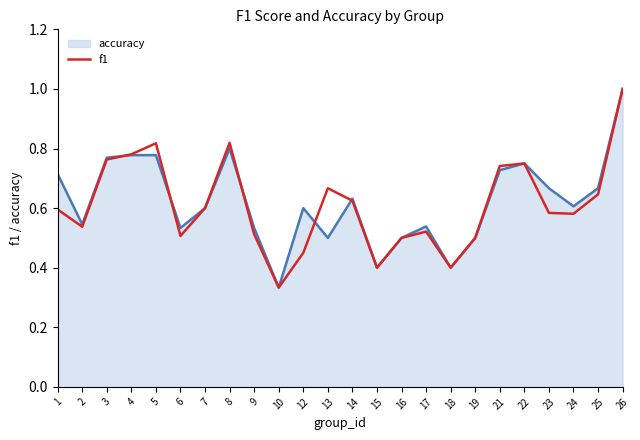

What is the maximum value shown in the chart?

1.0